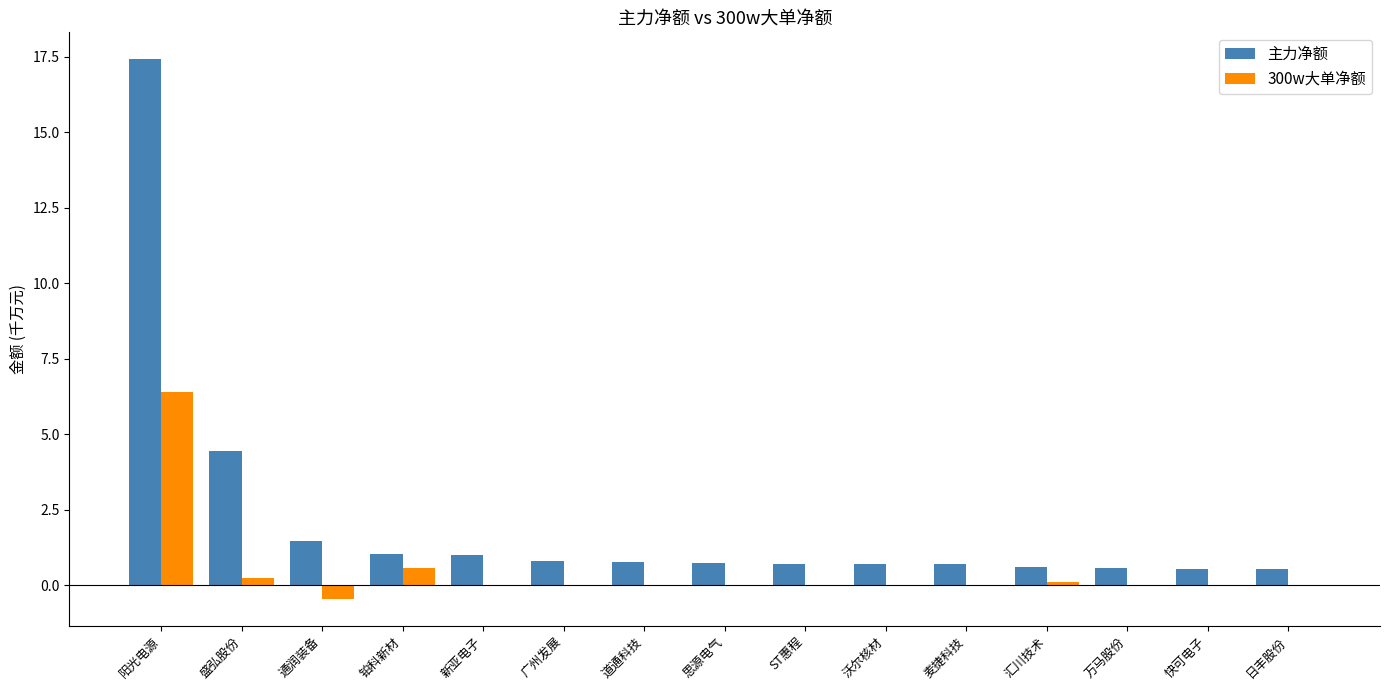

What is the difference between the 主力净额 values at 万马股份 and 思源电气?

0.2